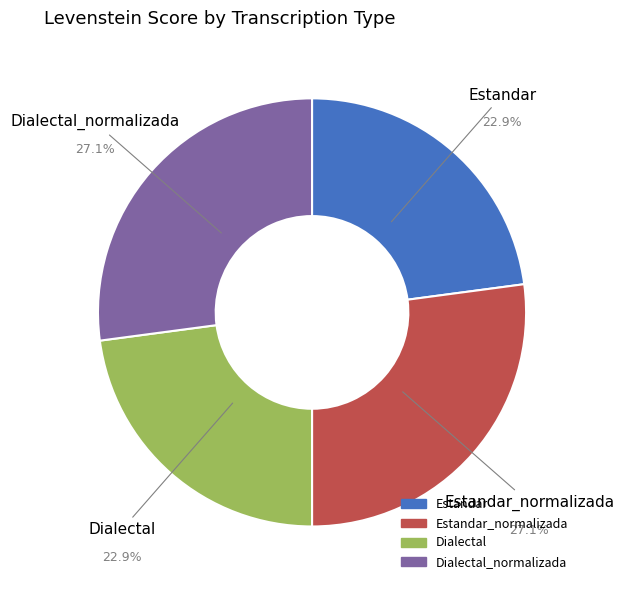

Which has a higher value, Dialectal or Dialectal_normalizada?

Dialectal_normalizada